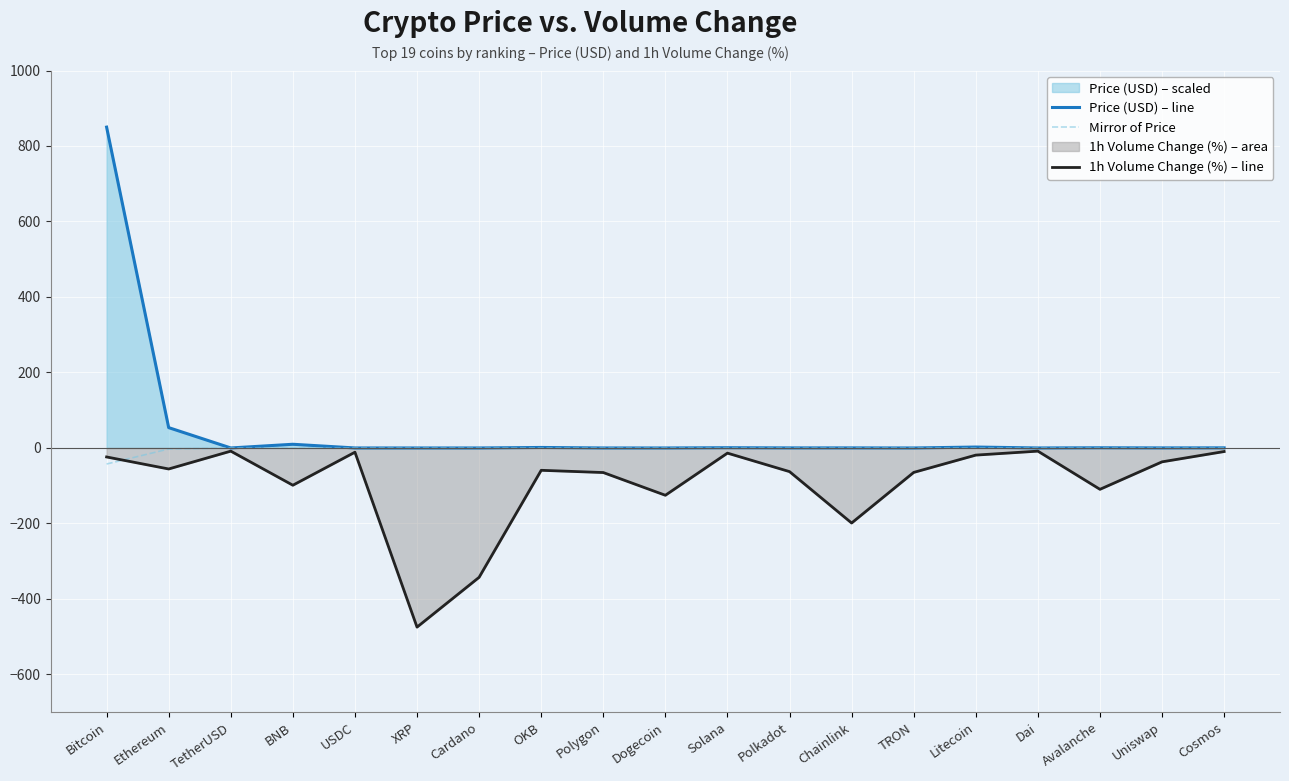

True or false: Mirror of Price and 1h Volume Change (%) – line cross at least once.

True